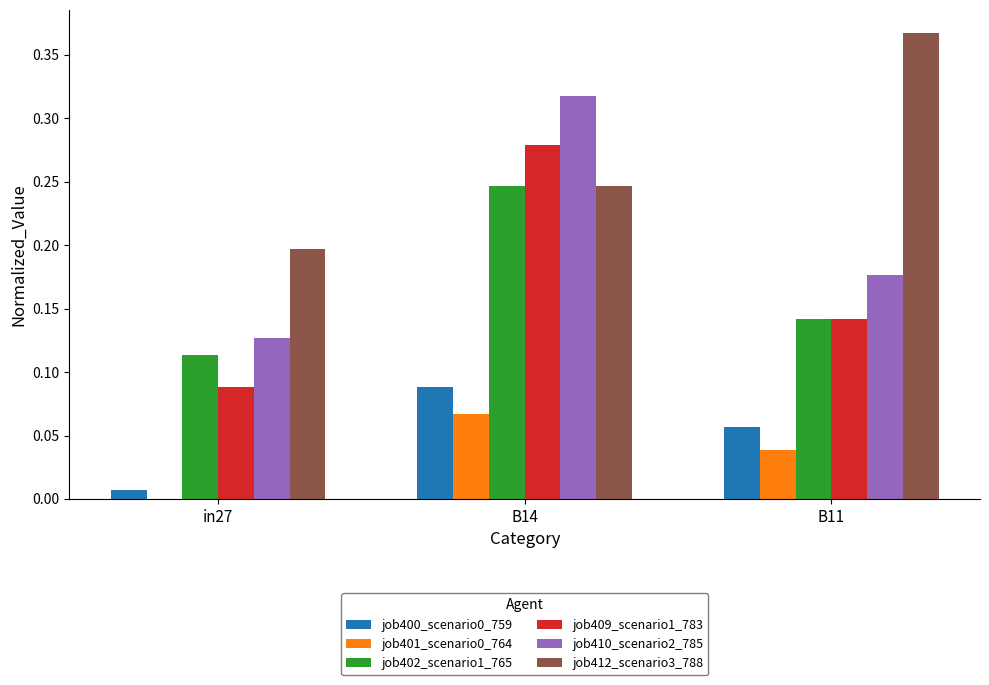

How many groups of bars are there?

3